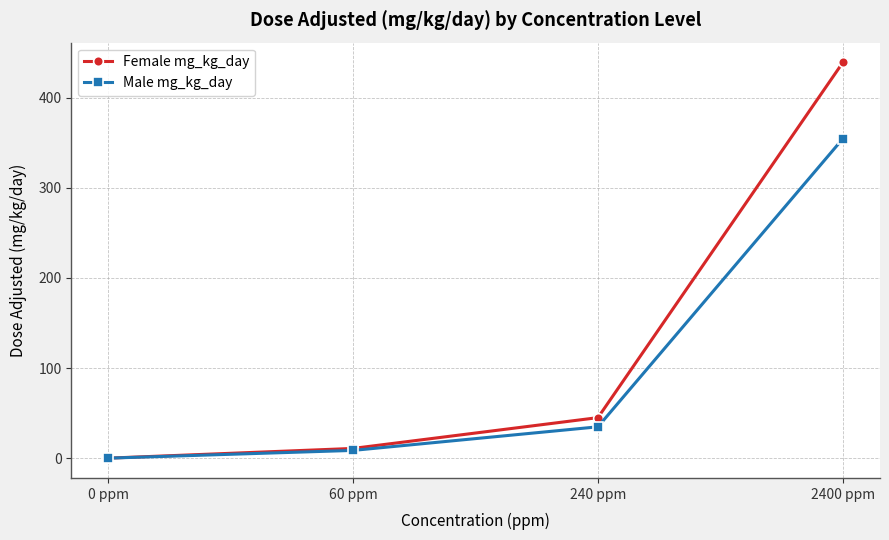

Does the chart display data point markers on the line(s)?

Yes